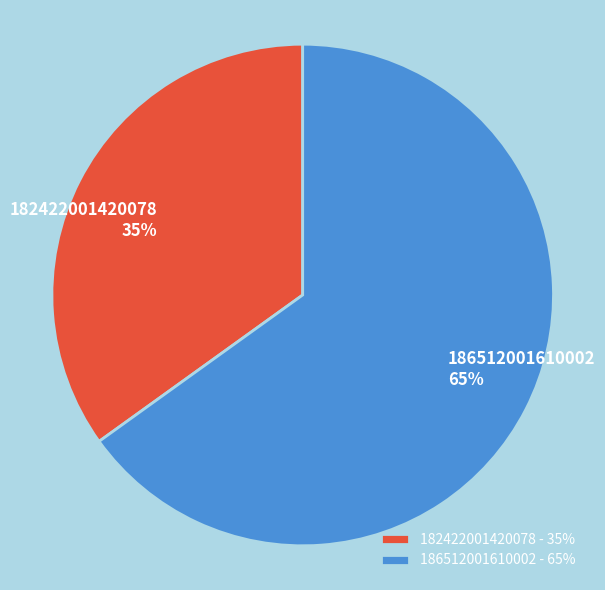

Does 182422001420078 account for over 50% of the chart?

No